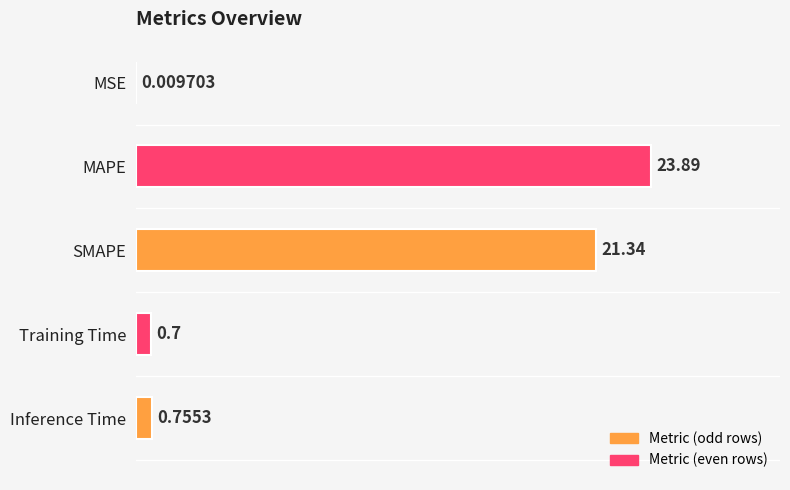

Which label corresponds to the largest value in the chart?

MAPE